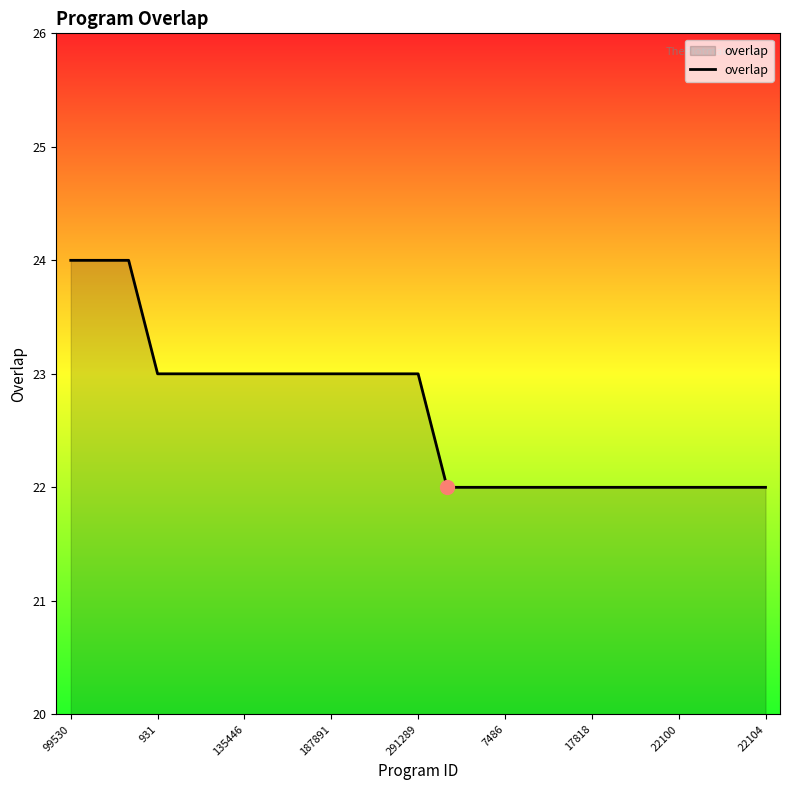

What is the maximum value shown in the chart?

24